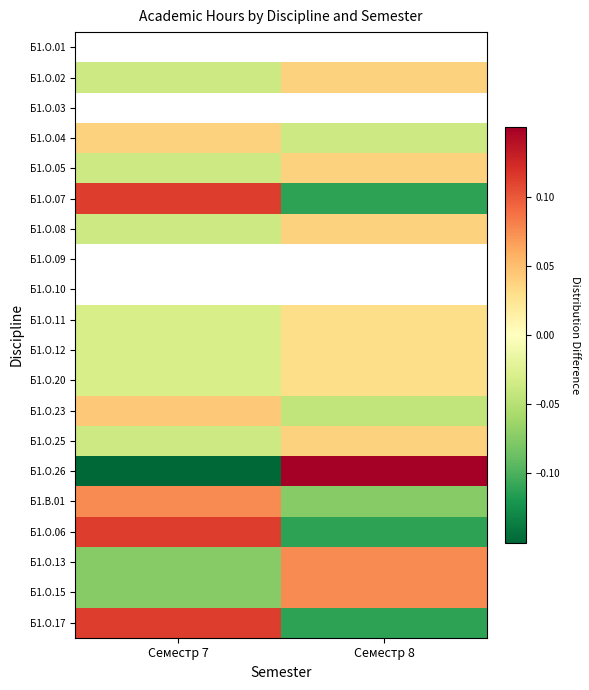

How many data points does each series have?

2